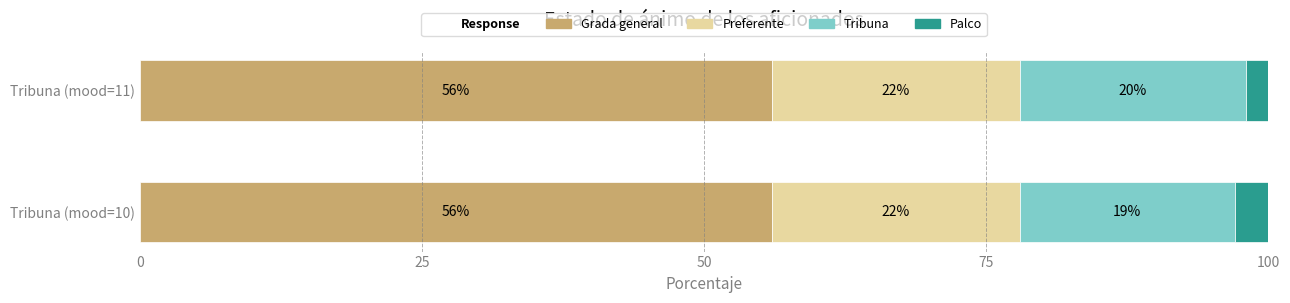

What is the sum of all Grada general values?

112